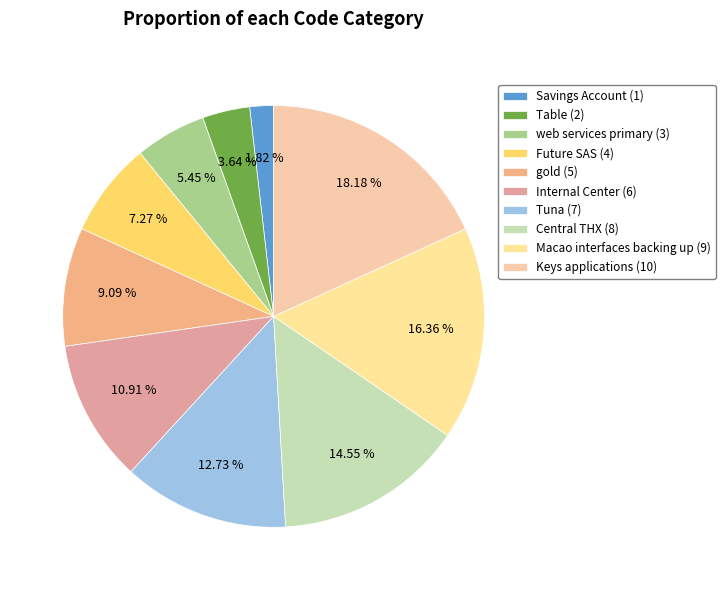

True or false: Macao interfaces backing up accounts for 6% of the total.

False